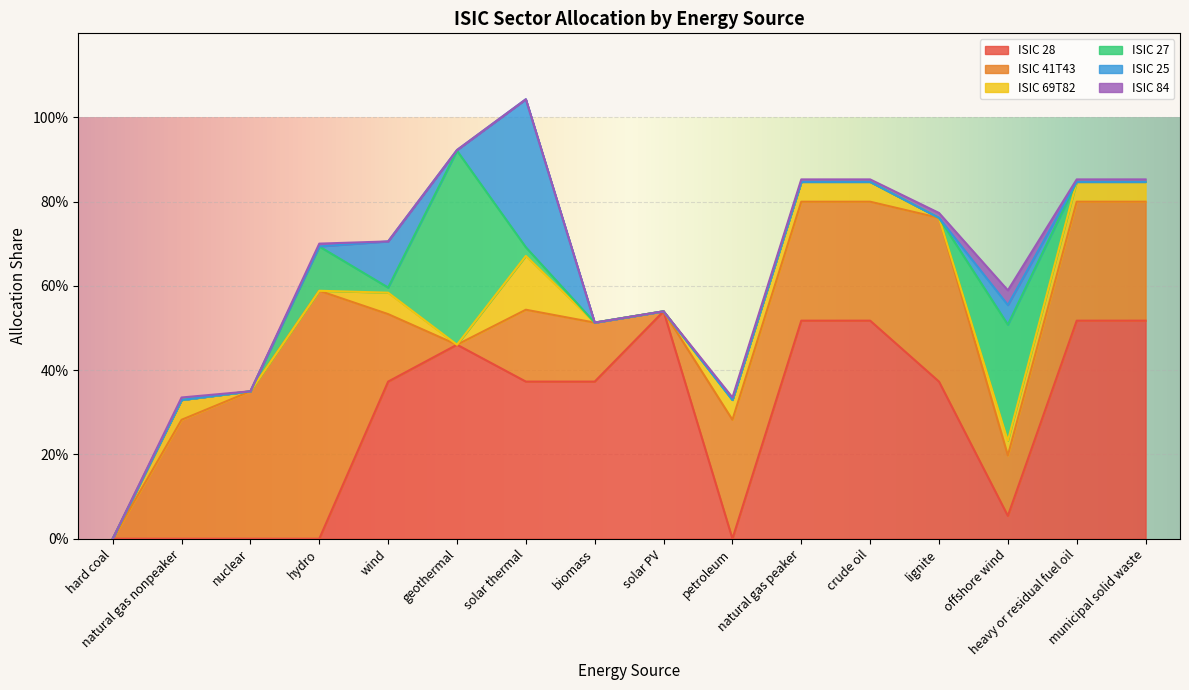

What is the difference between the ISIC 69T82 values at nuclear and solar thermal?

0.1